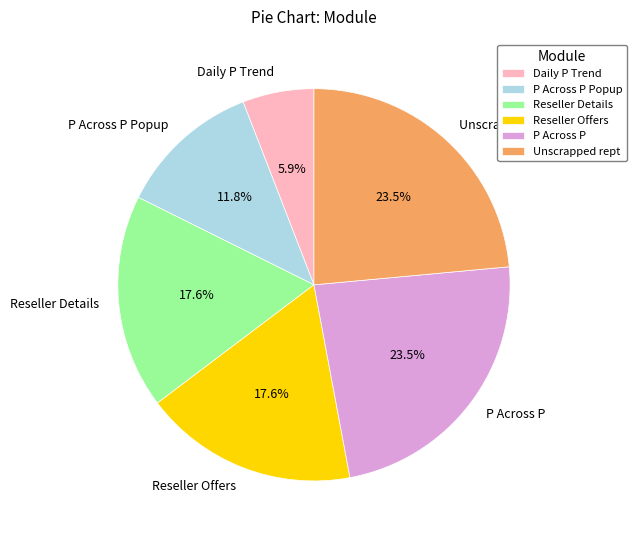

What is the smallest slice in the pie chart?

Daily P Trend